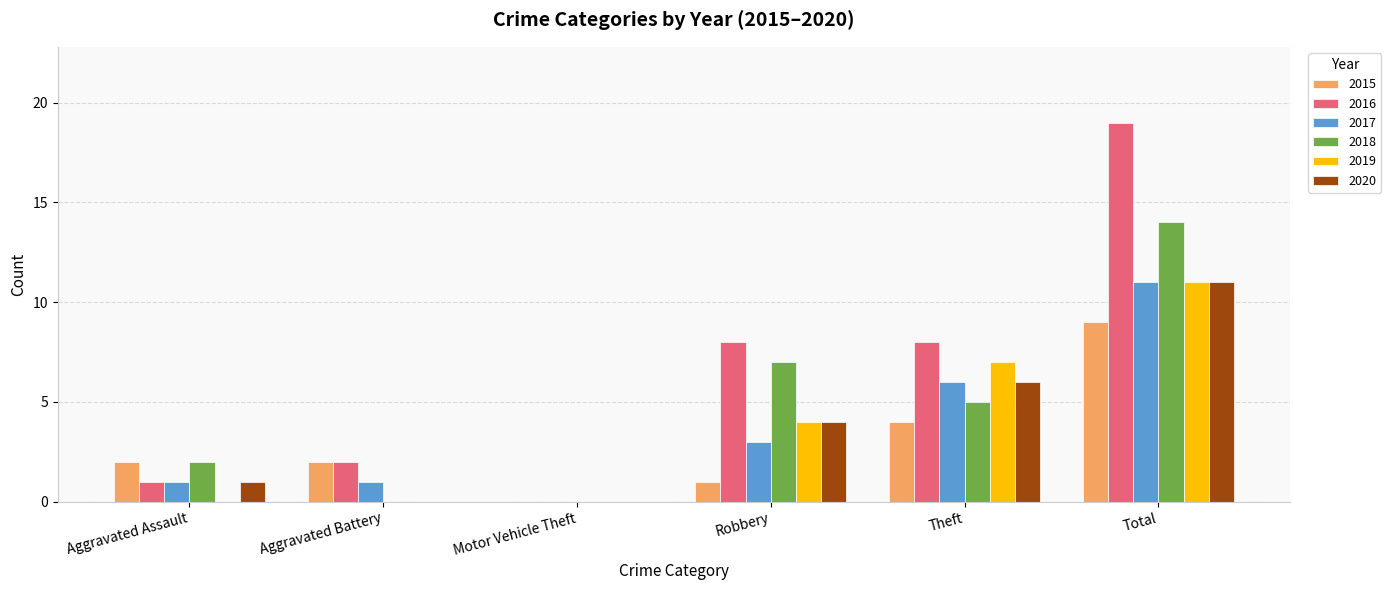

Are the bars horizontal?

No